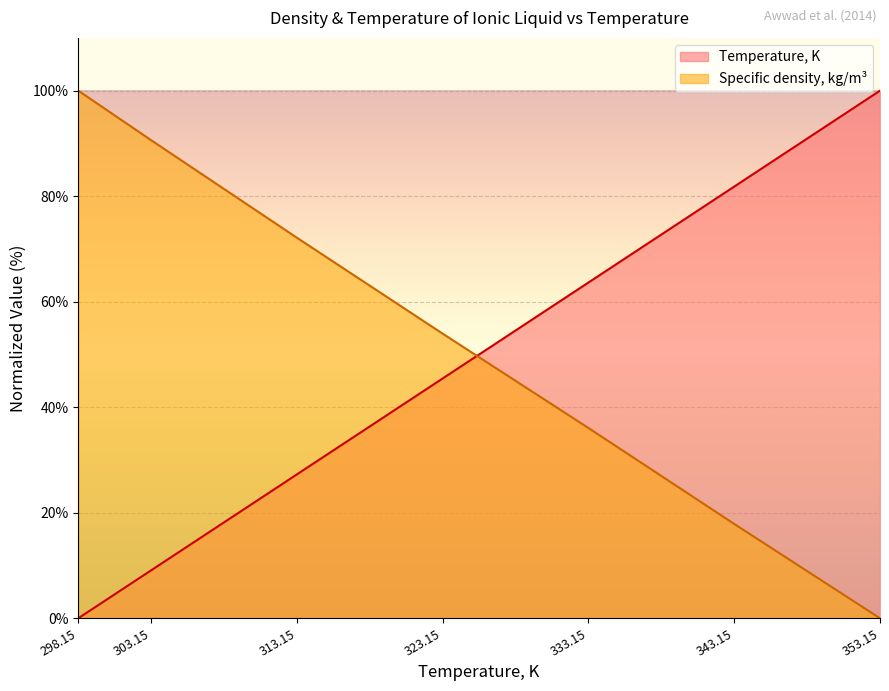

Reading left to right, transcribe all the data shown in this chart.

Temperature, K: 0.0	9.1	27.3	45.5	63.6	81.8	100.0
Specific density, kg/m3: 100.0	90.6	72.1	53.9	36.1	17.9	0.0